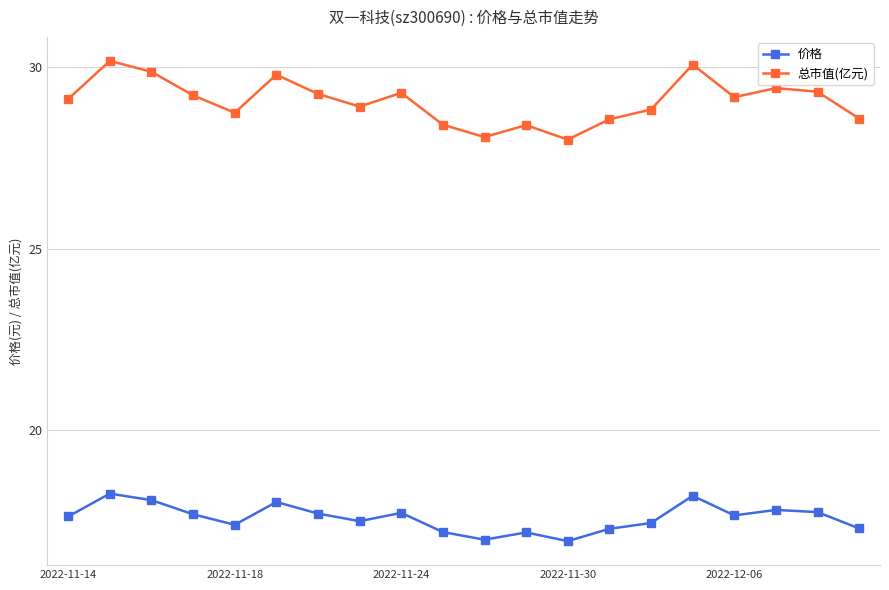

True or false: 价格 and 总市值(亿元) cross at least once.

False